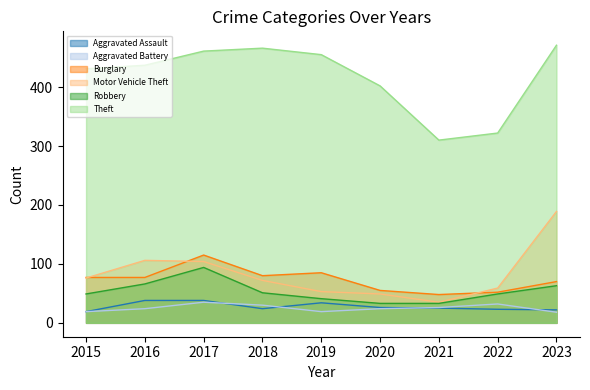

Which series has the largest total across all categories?

Theft